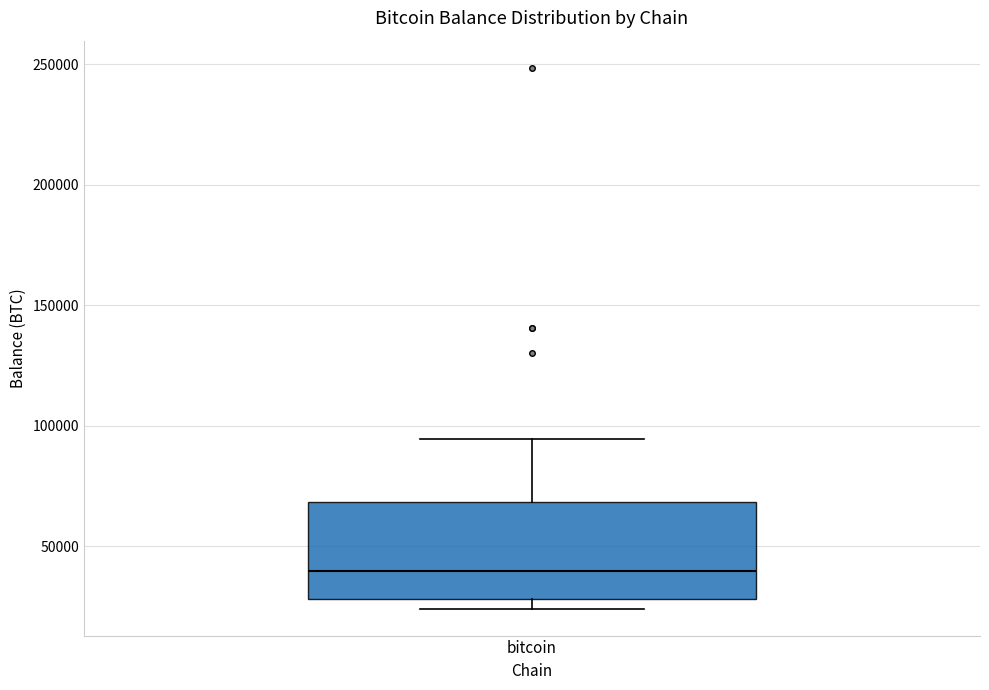

Where does the median line of the box for bitcoin sit on the y-axis? The values are not printed on the chart, so give them approximately, as read against the axis.

40000